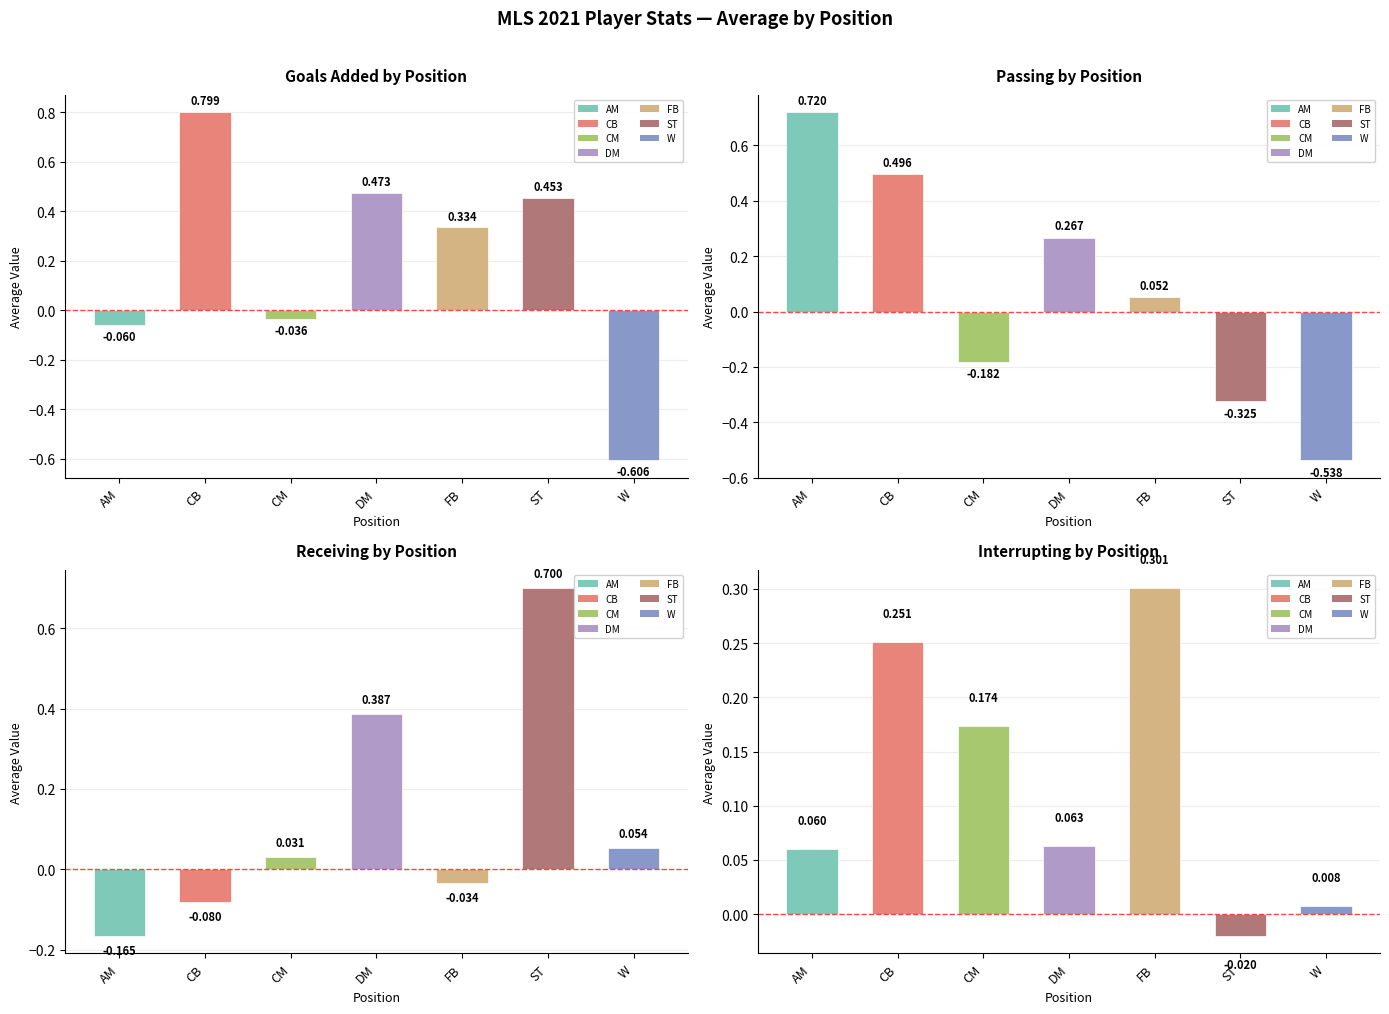

What is the maximum value shown in the chart?

0.8